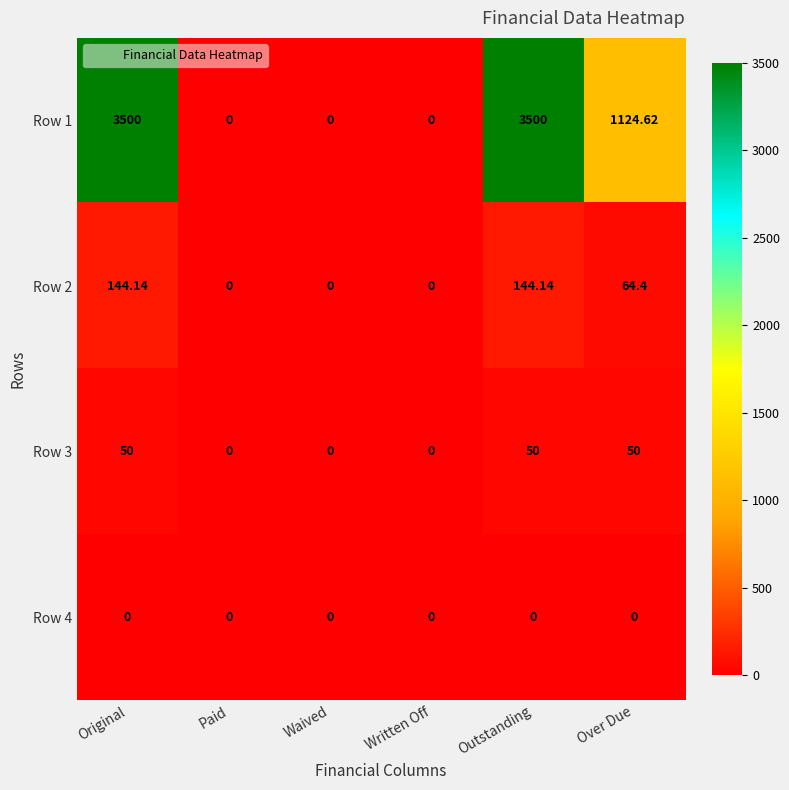

At which label does Row 1 first exceed 1124?

Original